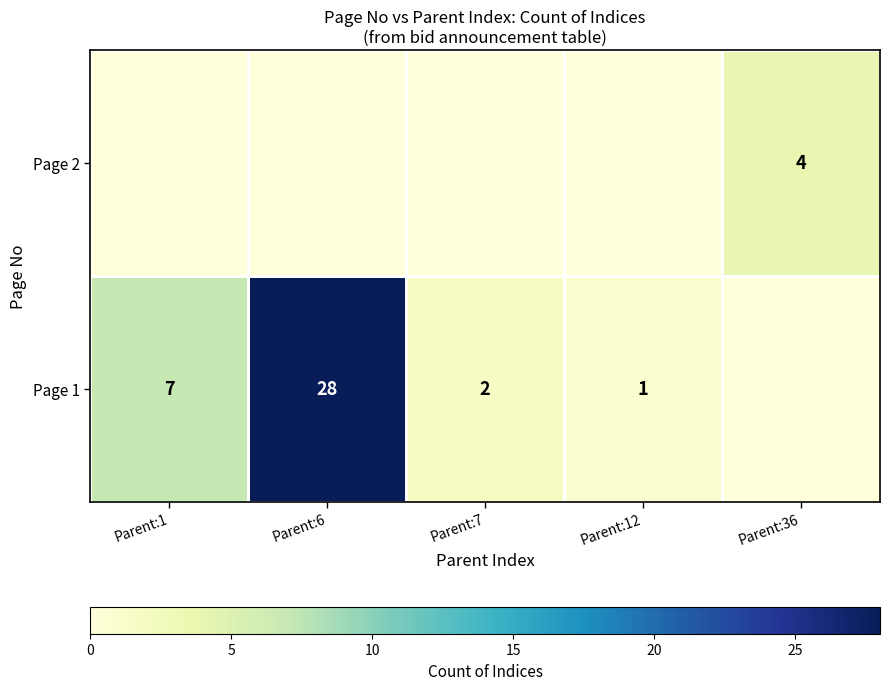

How many data points does each series have?

5